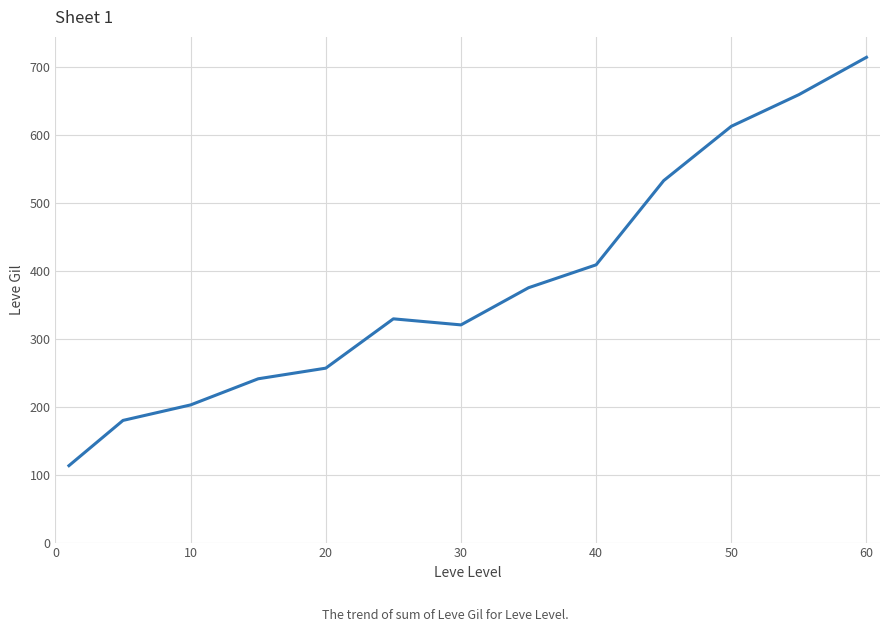

What is the difference between the maximum and minimum values?

601.7